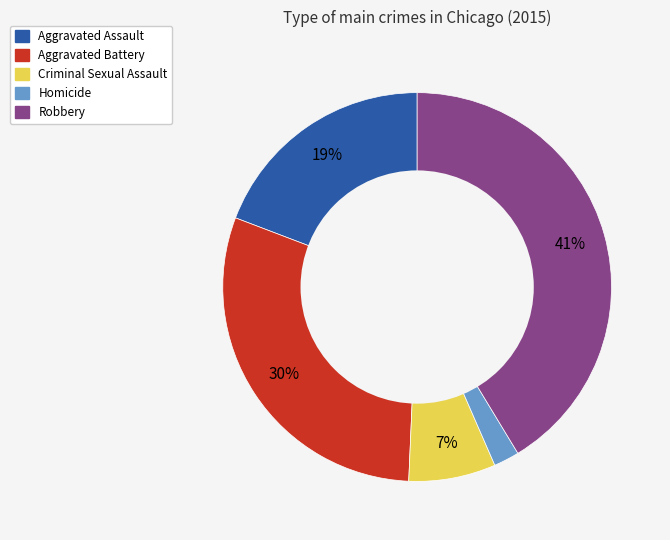

To the nearest percent, what is the difference between the largest and smallest slice percentages?

39%